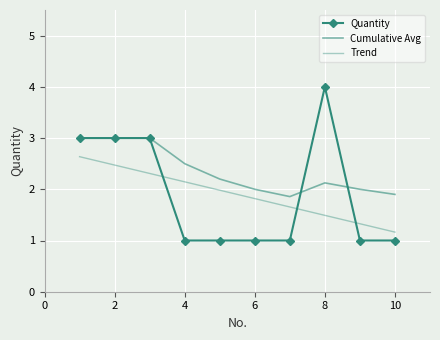

Which series has the widest spread of values?

Quantity